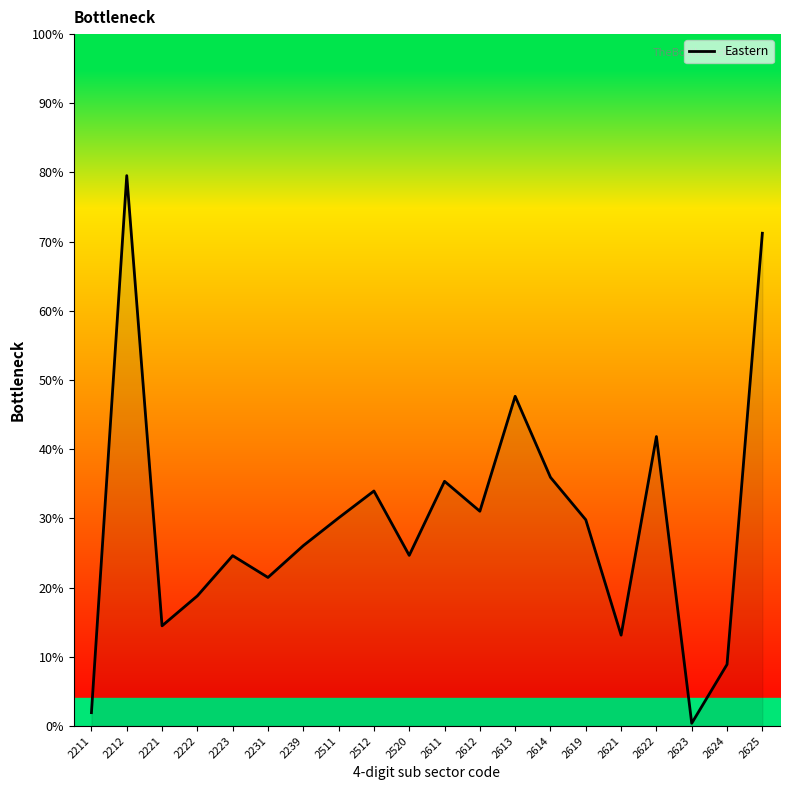

What is the ratio of the value at 2222 to the value at 2611?

0.5